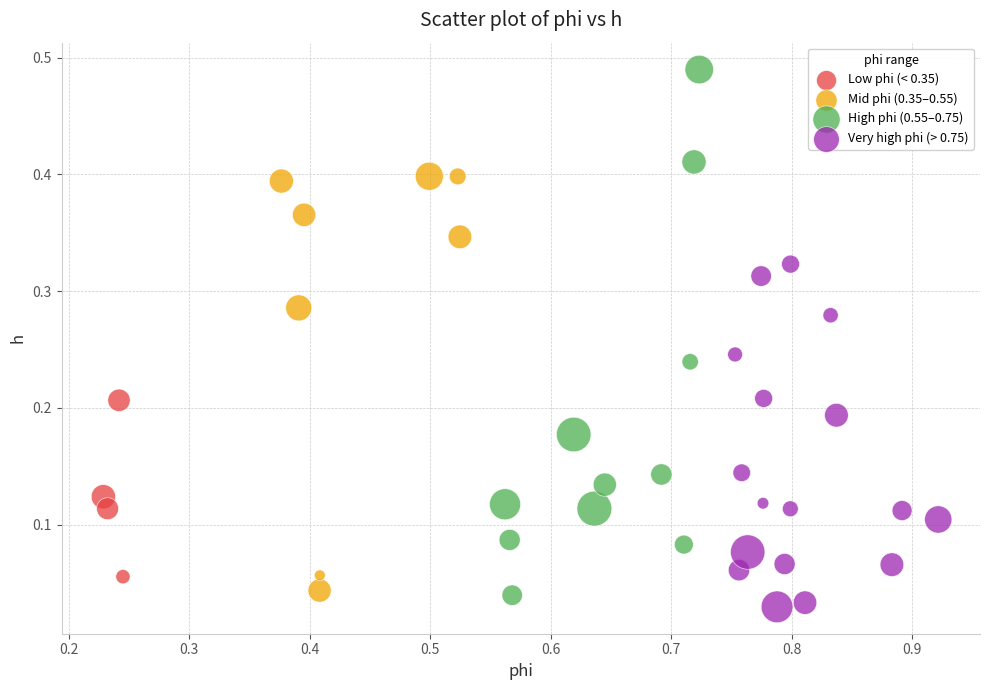

Which series reaches the maximum Y coordinate?

High phi (0.55–0.75)